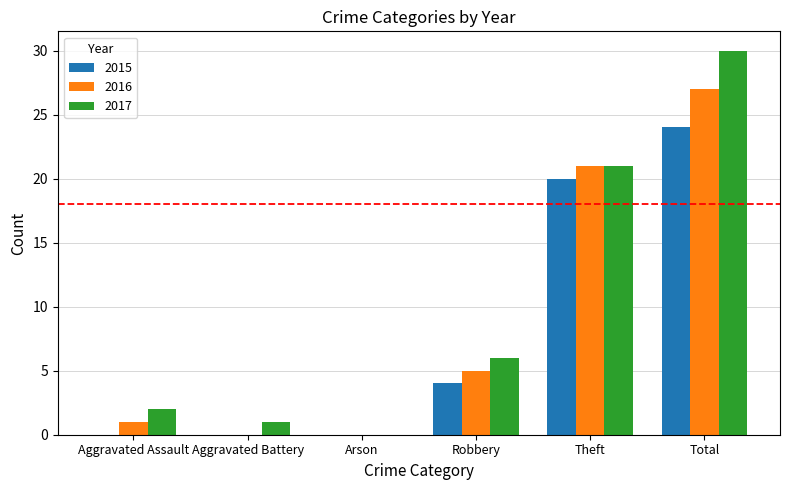

Between Aggravated Battery and Theft, which series saw the biggest shift?

2016